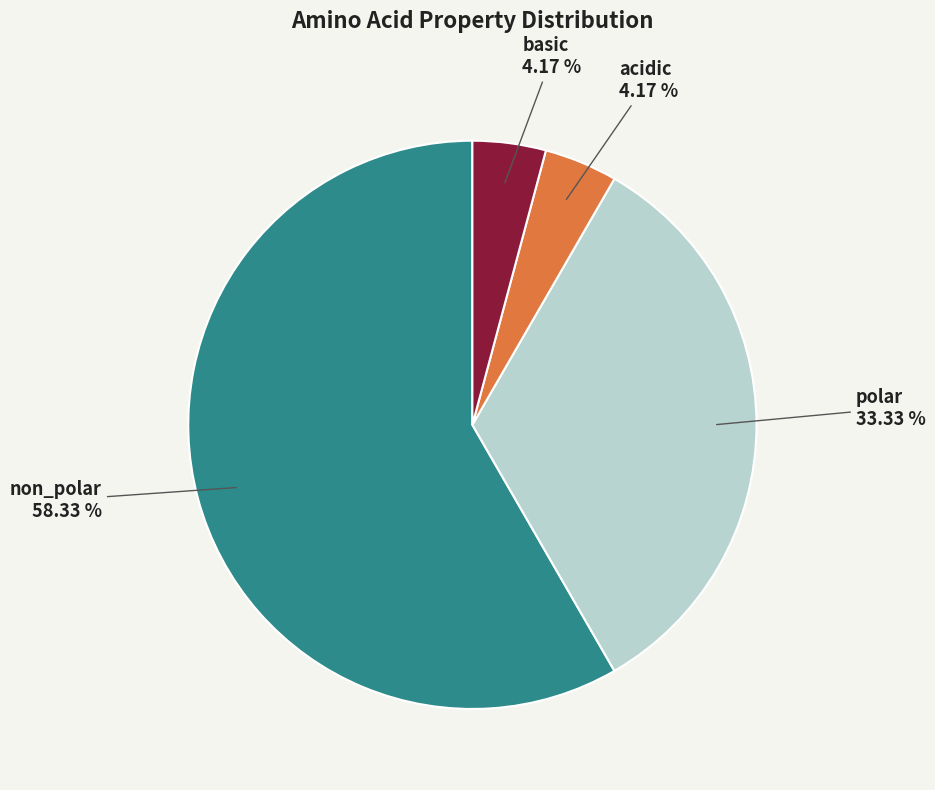

Does any single category account for the majority?

Yes